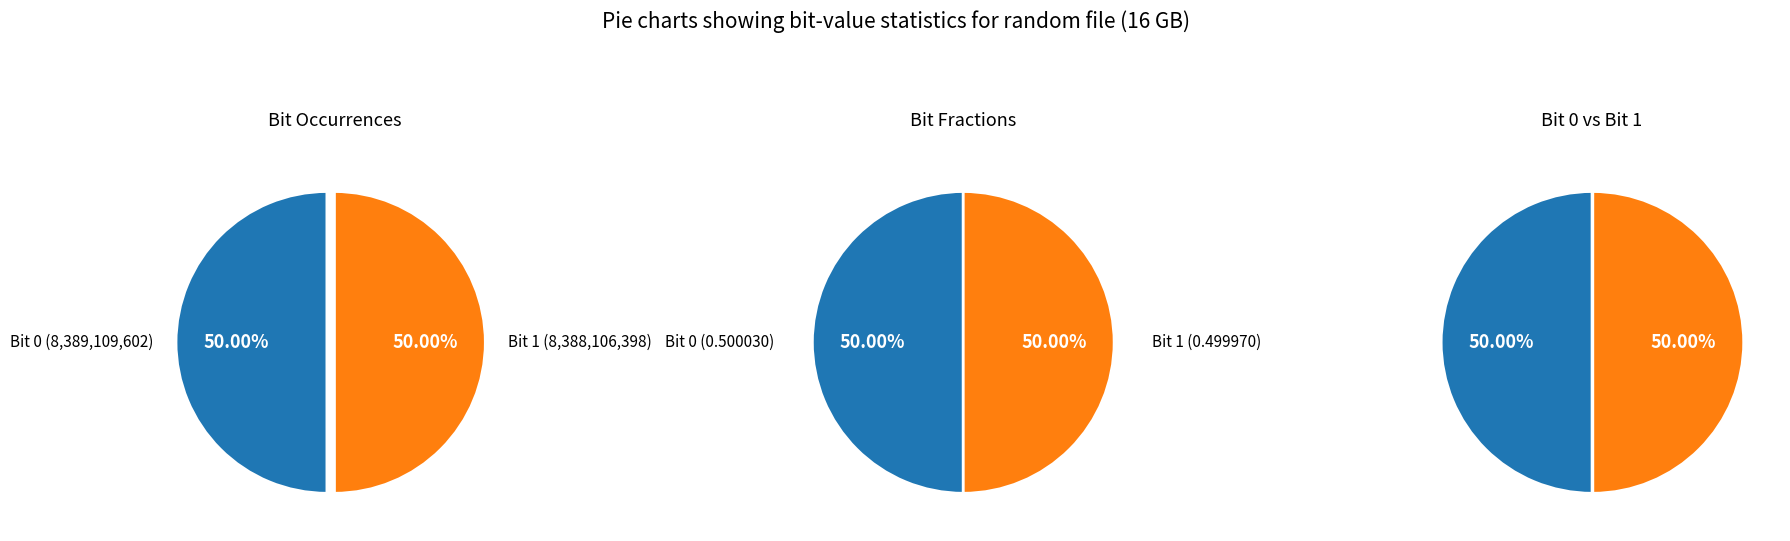

True or false: 0 accounts for 43% of the total.

False